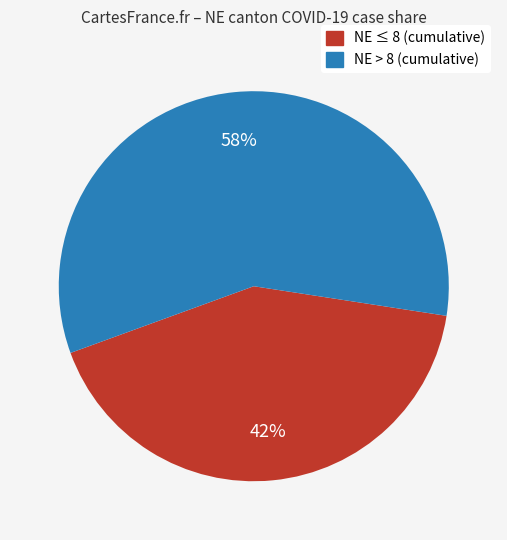

How many segments does this pie chart have?

2